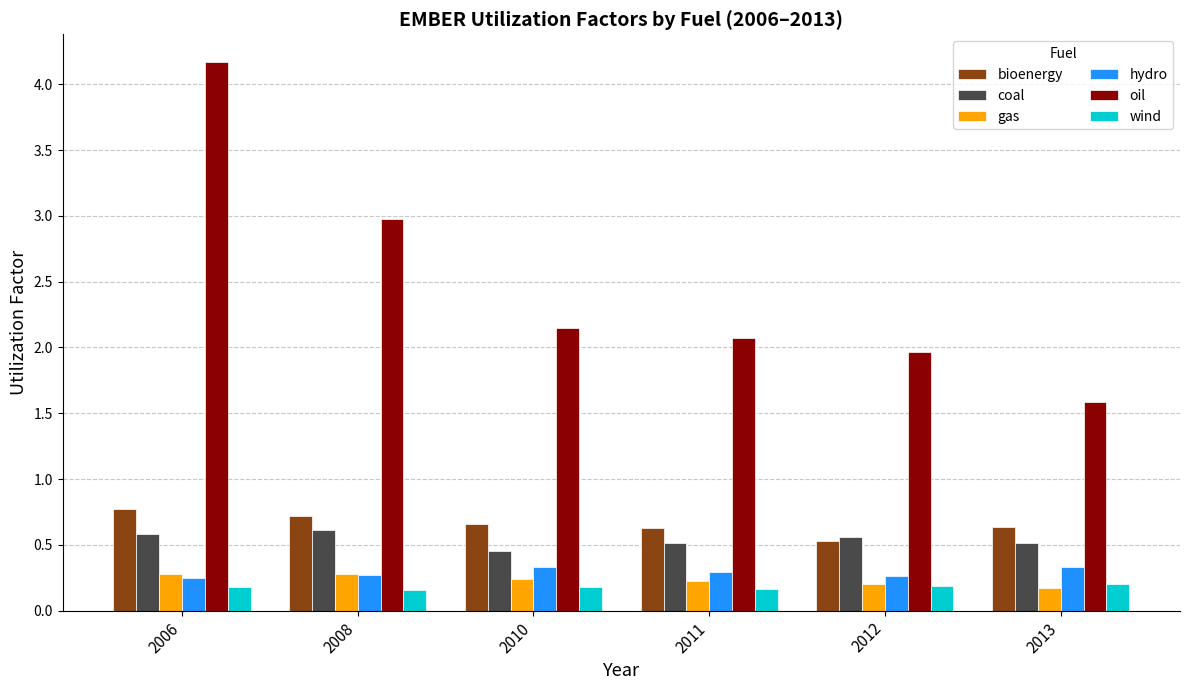

What is the sum of all bioenergy values?

3.9